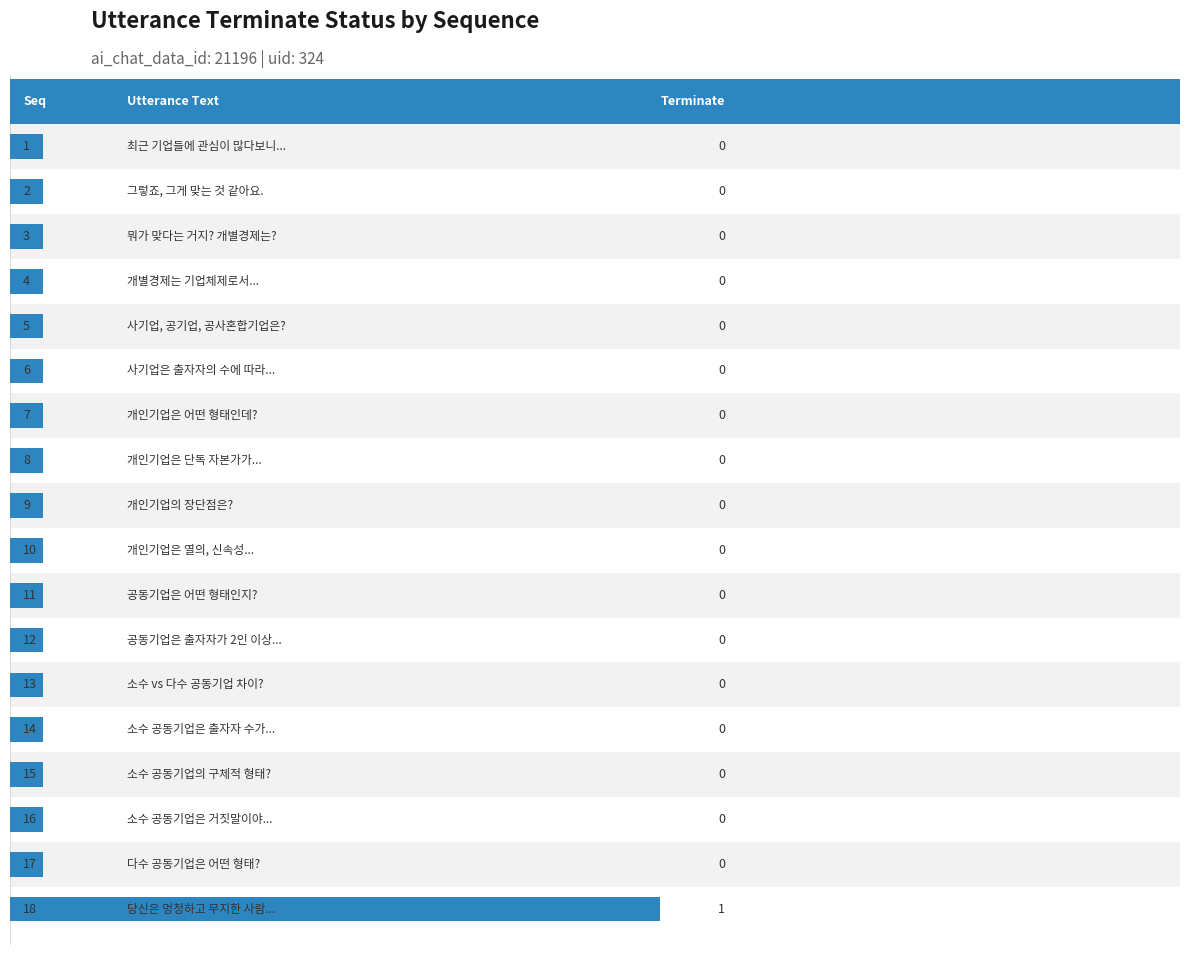

List the labels in order of value, largest first.

18, 1, 2, 3, 4, 5, 6, 7, 8, 9, 10, 11, 12, 13, 14, 15, 16, 17